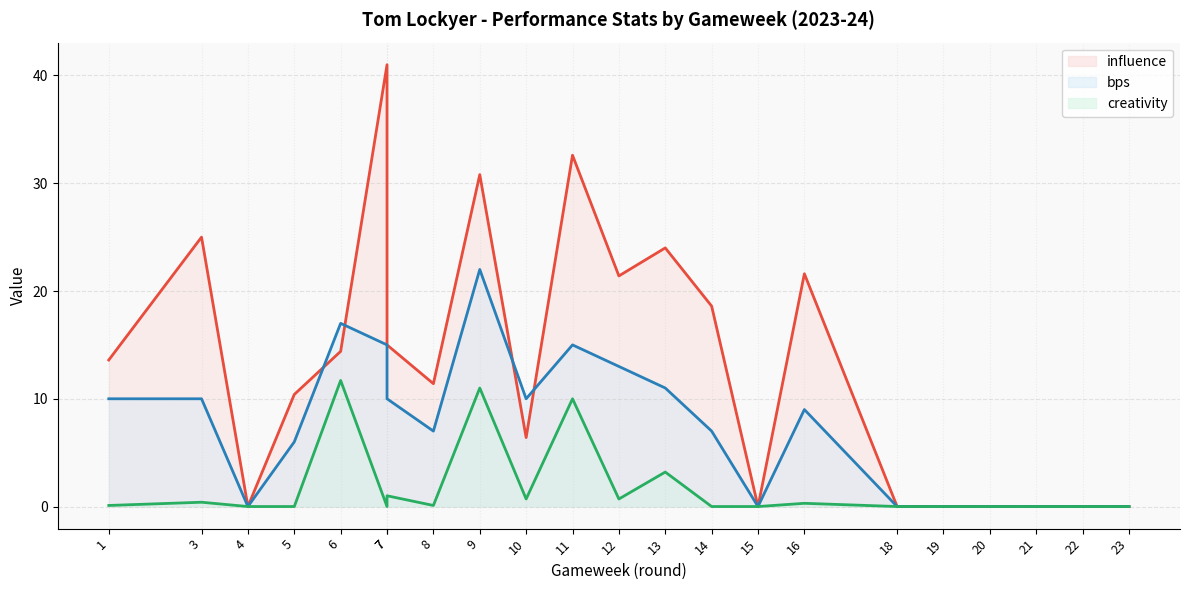

Reading left to right, extract all data points from this chart.

influence: 1=13.6	3=25.0	4=0.0	5=10.4	6=14.4	7=41.0	7=15.0	8=11.4	9=30.8	10=6.4	11=32.6	12=21.4	13=24.0	14=18.6	15=0.0	16=21.6	18=0.0	19=0.0	20=0.0	21=0.0	22=0.0	23=0.0
bps: 1=10.0	3=10.0	4=0.0	5=6.0	6=17.0	7=15.0	7=10.0	8=7.0	9=22.0	10=10.0	11=15.0	12=13.0	13=11.0	14=7.0	15=0.0	16=9.0	18=0.0	19=0.0	20=0.0	21=0.0	22=0.0	23=0.0
creativity: 1=0.1	3=0.4	4=0.0	5=0.0	6=11.7	7=0.0	7=1.0	8=0.1	9=11.0	10=0.7	11=10.0	12=0.7	13=3.2	14=0.0	15=0.0	16=0.3	18=0.0	19=0.0	20=0.0	21=0.0	22=0.0	23=0.0